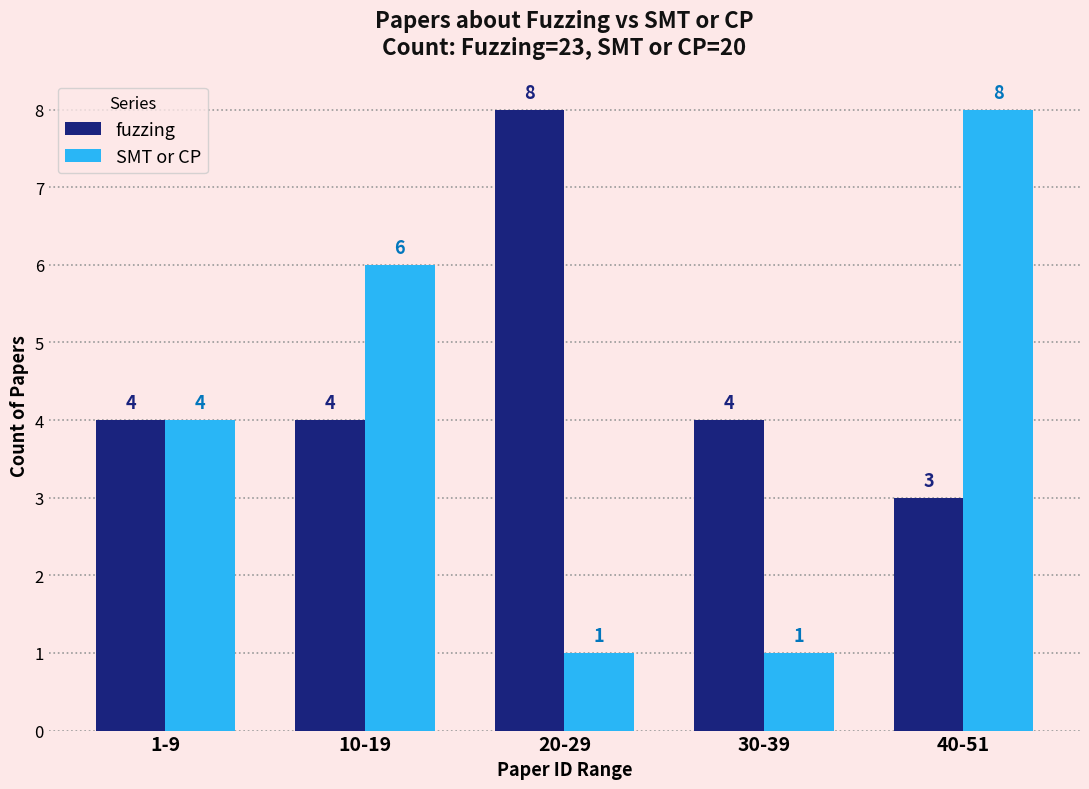

Is the value of fuzzing at 30-39 greater than the value of SMT or CP at 30-39?

Yes